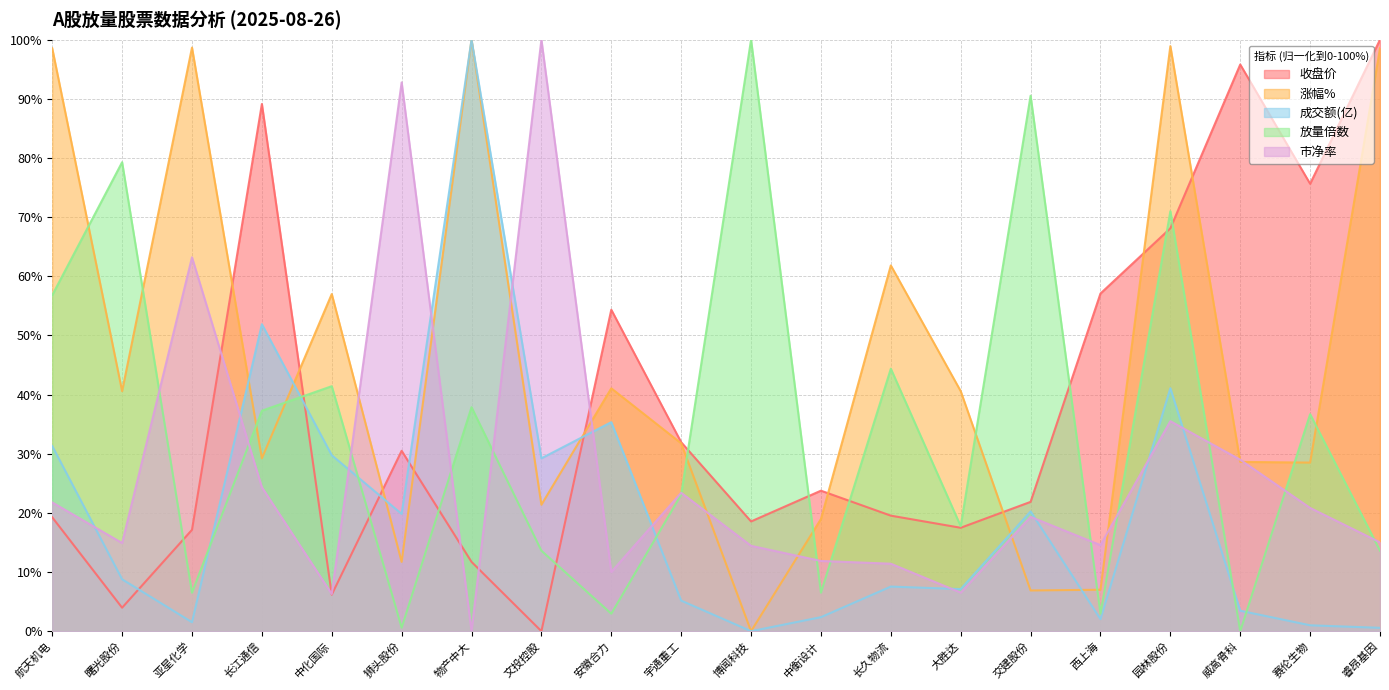

Between which two adjacent categories do 收盘价 and 市净率 first intersect?

亚星化学 and 长江通信